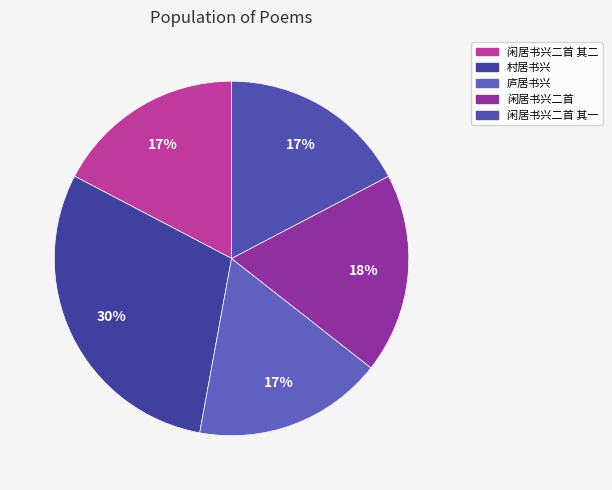

Which slice is the smallest?

庐居书兴